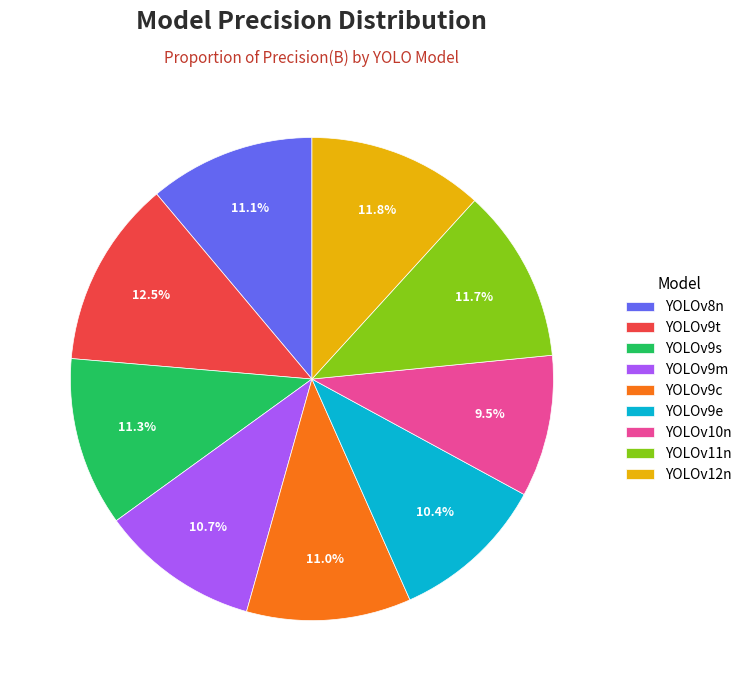

Which category has the biggest portion of the pie?

YOLOv9t